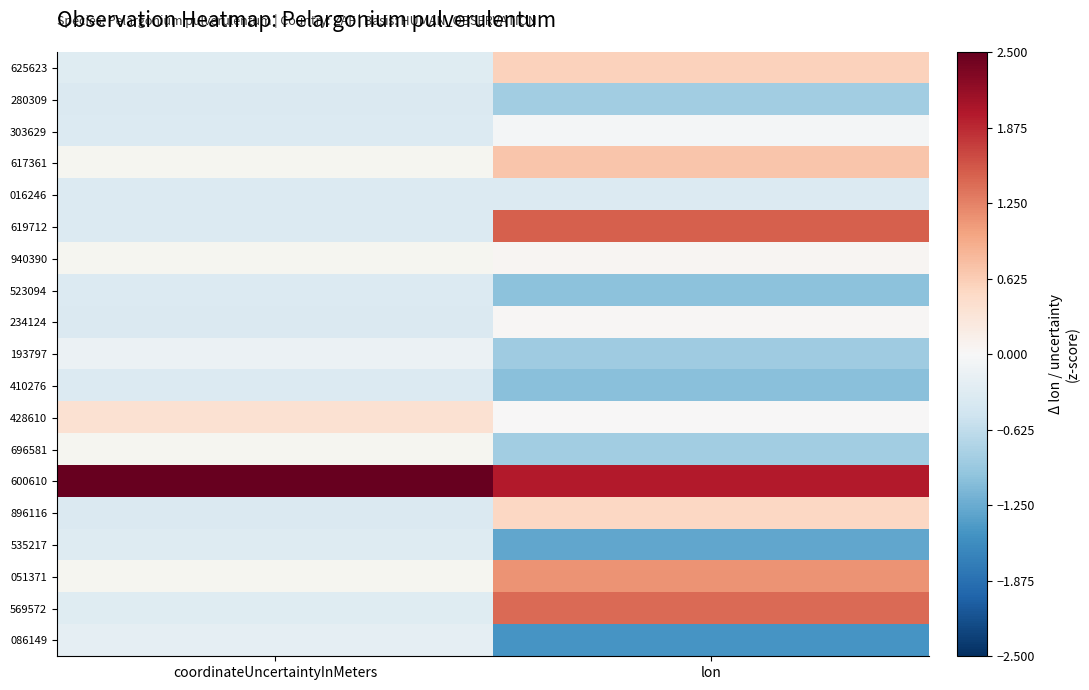

The 234124 series shows 0.0 at lon. True or false?

True